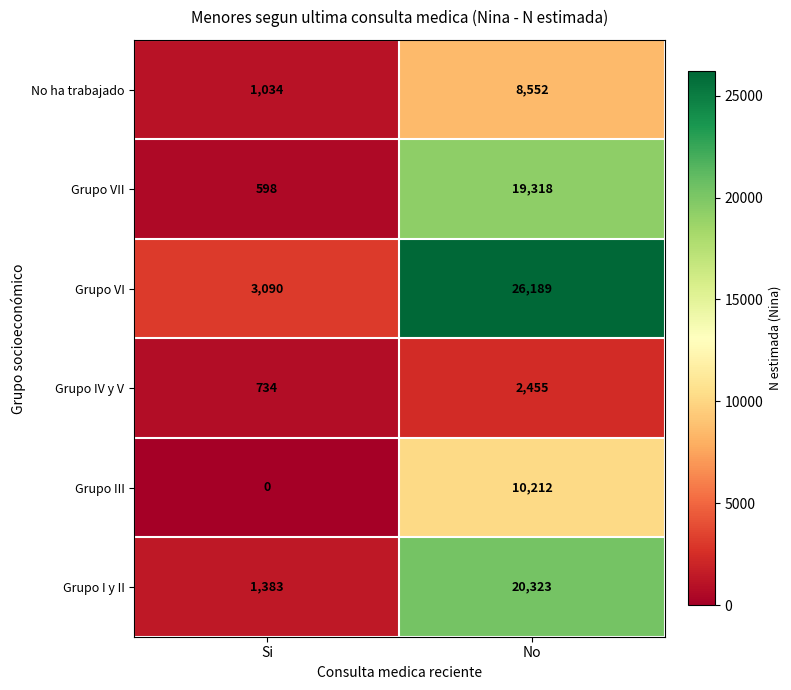

Rank the series by their maximum value, from highest to lowest.

Grupo VI, Grupo I y II, Grupo VII, Grupo III, No ha trabajado, Grupo IV y V